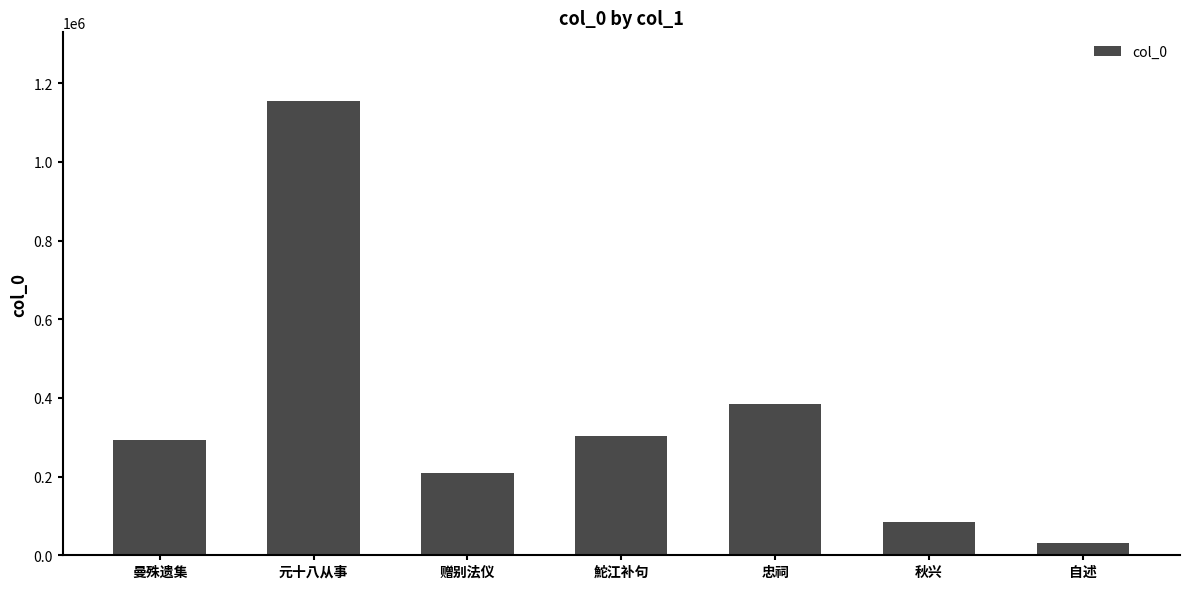

Reading right to left, transcribe all the data shown in this chart.

31935	85476	384387	302294	208248	1155842	292992